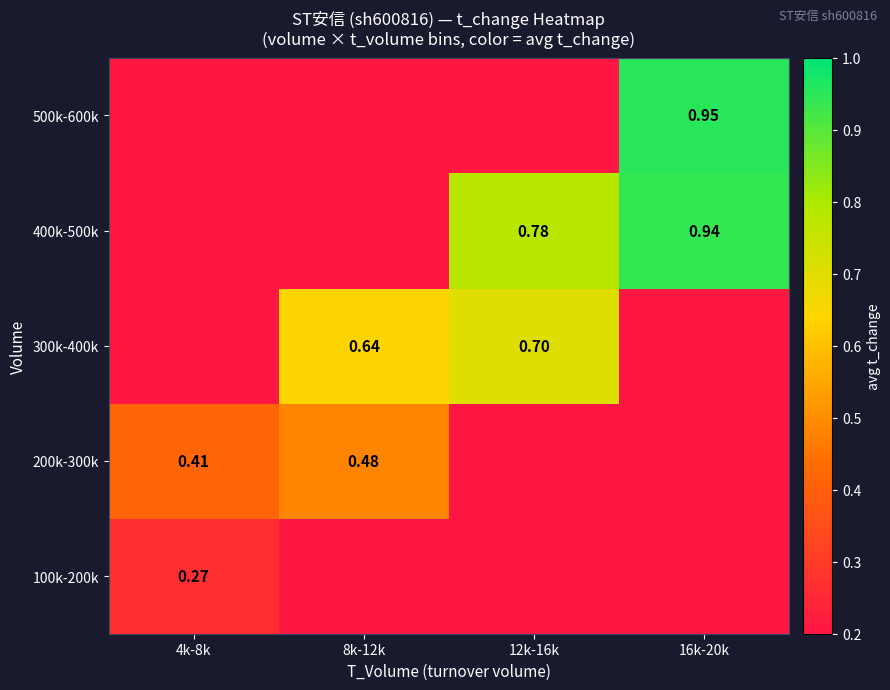

Between 12k-16k and 4k-8k, which is larger?

4k-8k